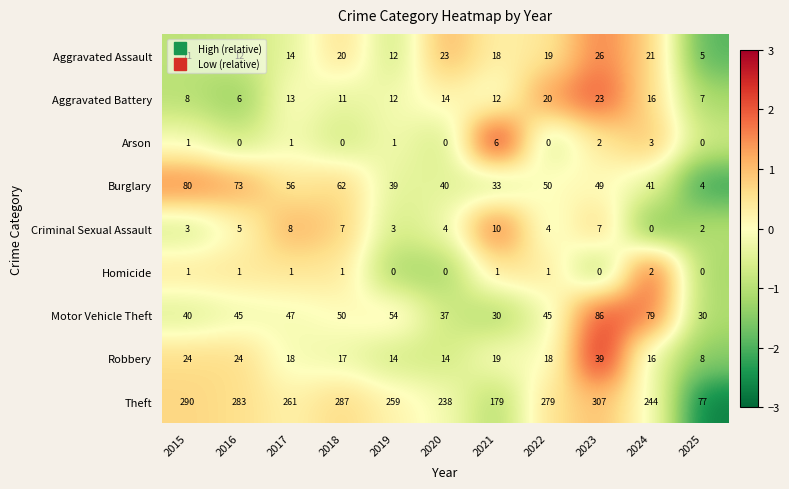

Is it true that Aggravated Battery equals 8 at 2021?

False